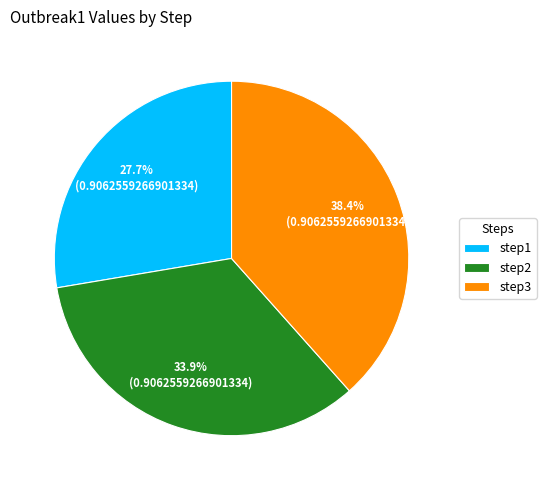

Is it true that step2 is 34% of the pie?

True